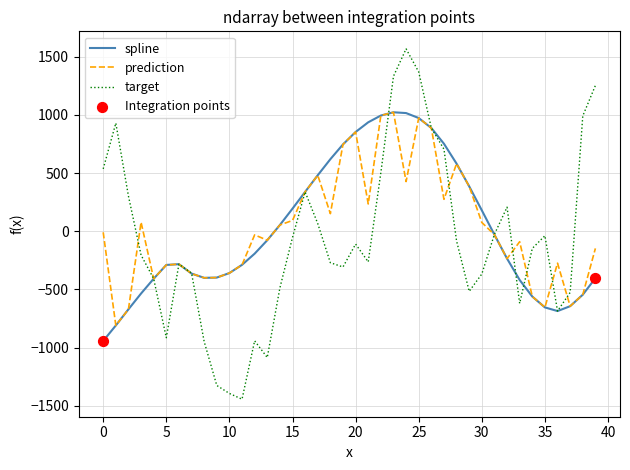

Which series has the largest range (max minus min)?

target